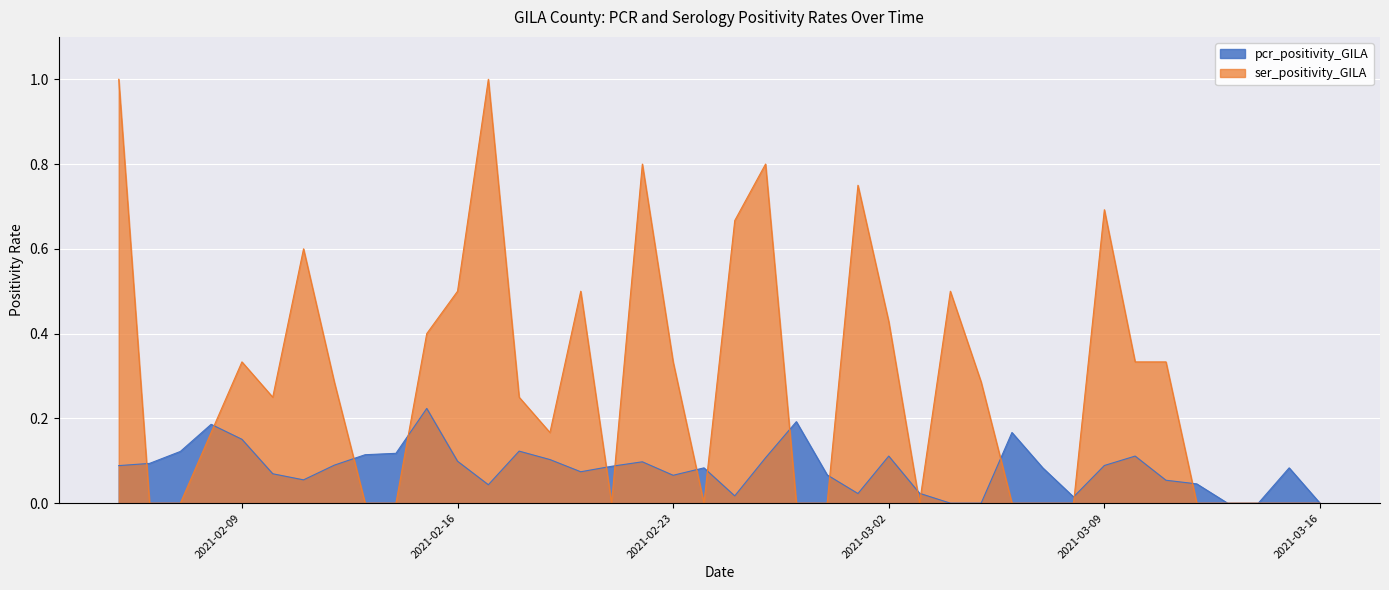

Which series has the largest range (max minus min)?

ser_positivity_GILA